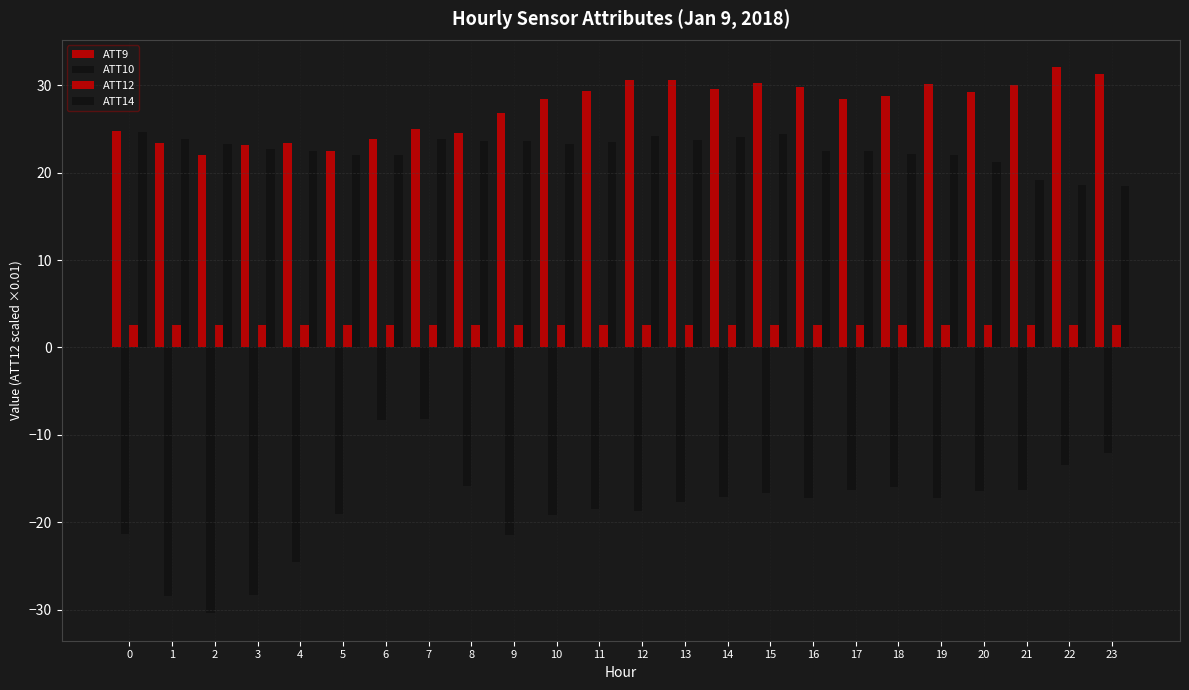

How many bars are there in each group?

4